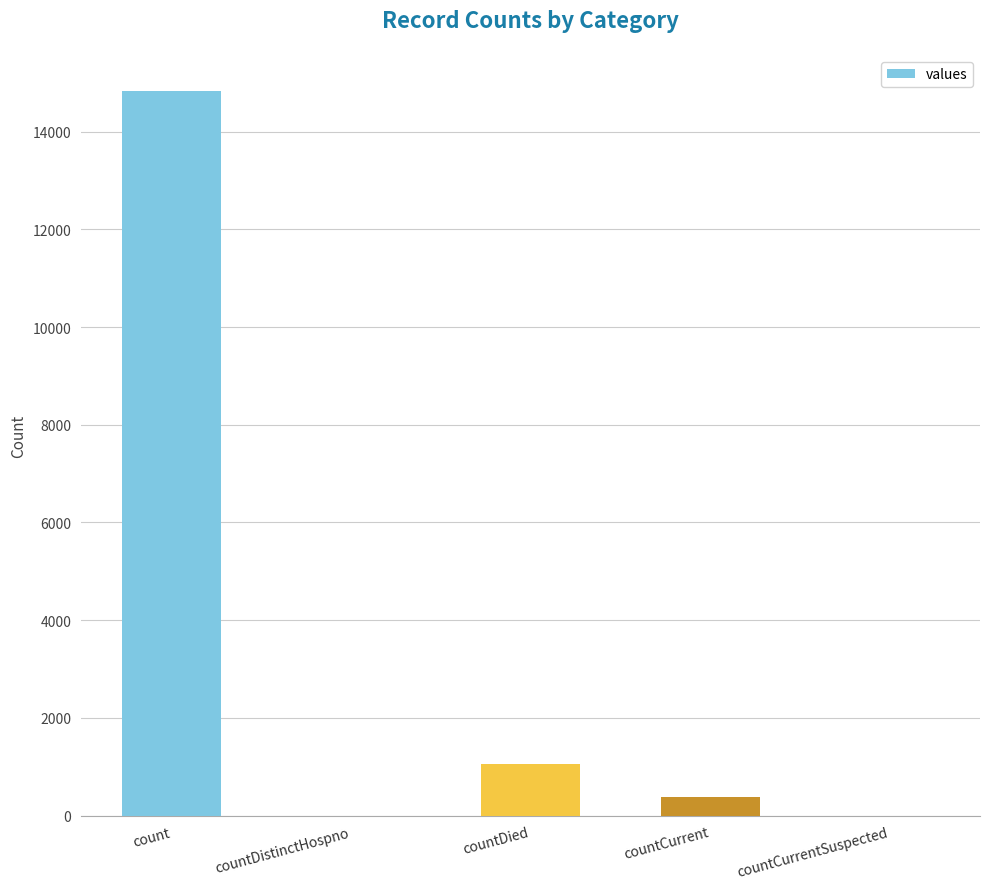

The chart shows a value of -7519 at countDistinctHospno. True or false?

False